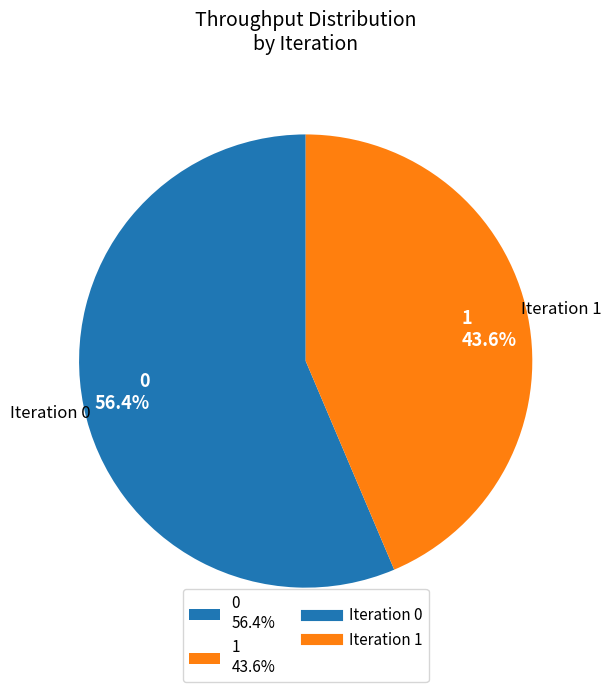

Does 0 account for over 50% of the chart?

Yes